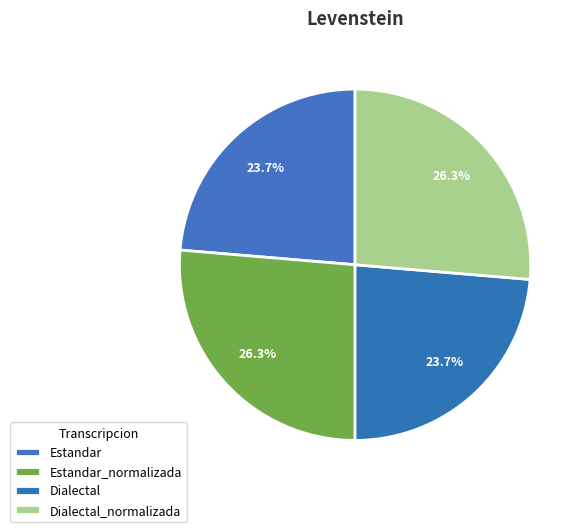

Count the number of slices in the pie.

4